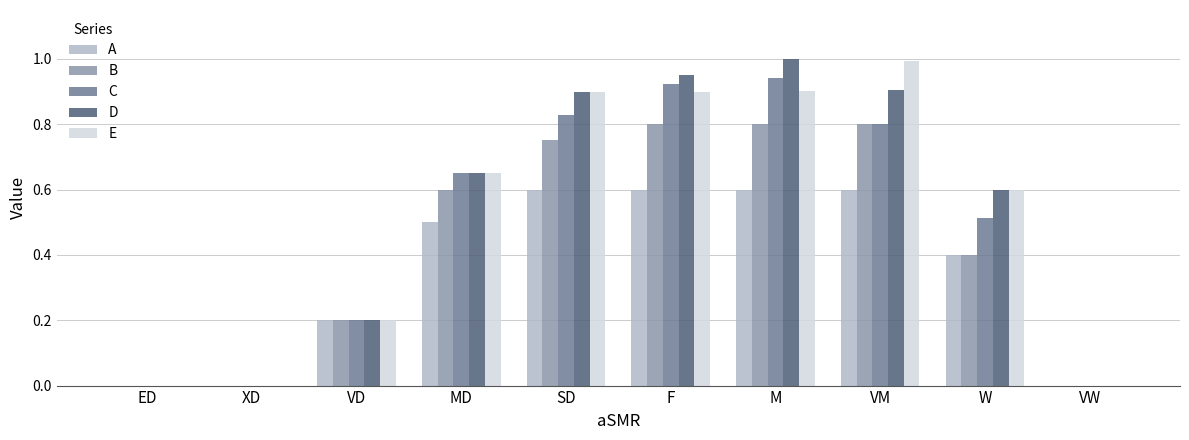

Is it true that C equals 0.2 at MD?

False